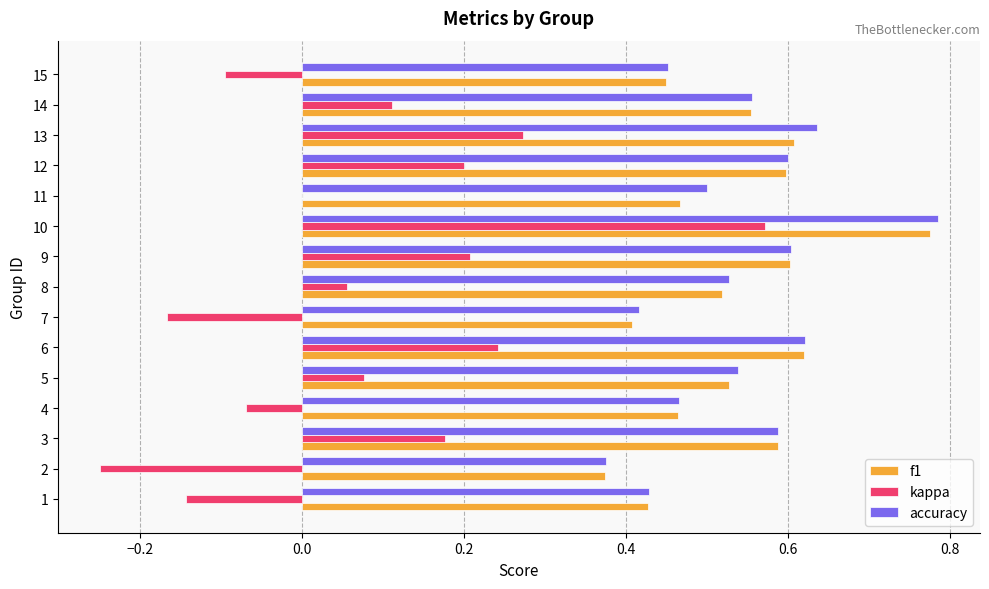

Count the f1 values in the range 0 to 1.

15